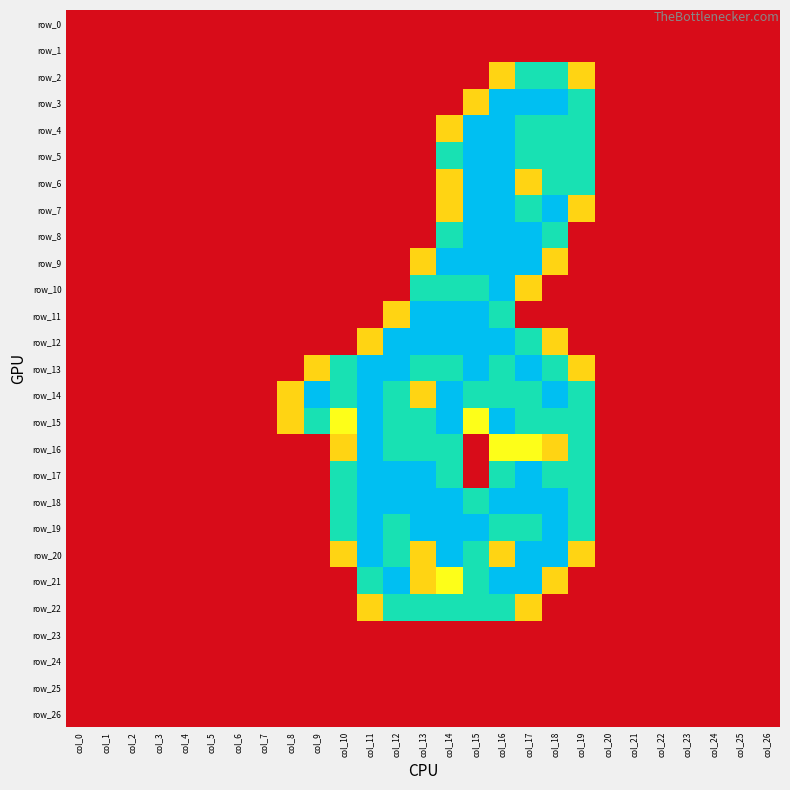

Reading left to right, transcribe all the data shown in this chart.

row_0: col_0=0.0	col_1=0.0	col_2=0.0	col_3=0.0	col_4=0.0	col_5=0.0	col_6=0.0	col_7=0.0	col_8=0.0	col_9=0.0	col_10=0.0	col_11=0.0	col_12=0.0	col_13=0.0	col_14=0.0	col_15=0.0	col_16=0.0	col_17=0.0	col_18=0.0	col_19=0.0	col_20=0.0	col_21=0.0	col_22=0.0	col_23=0.0	col_24=0.0	col_25=0.0	col_26=0.0
row_1: col_0=0.0	col_1=0.0	col_2=0.0	col_3=0.0	col_4=0.0	col_5=0.0	col_6=0.0	col_7=0.0	col_8=0.0	col_9=0.0	col_10=0.0	col_11=0.0	col_12=0.0	col_13=0.0	col_14=0.0	col_15=0.0	col_16=0.0	col_17=0.0	col_18=0.0	col_19=0.0	col_20=0.0	col_21=0.0	col_22=0.0	col_23=0.0	col_24=0.0	col_25=0.0	col_26=0.0
row_2: col_0=0.0	col_1=0.0	col_2=0.0	col_3=0.0	col_4=0.0	col_5=0.0	col_6=0.0	col_7=0.0	col_8=0.0	col_9=0.0	col_10=0.0	col_11=0.0	col_12=0.0	col_13=0.0	col_14=0.0	col_15=0.0	col_16=0.8	col_17=1.5	col_18=1.5	col_19=0.8	col_20=0.0	col_21=0.0	col_22=0.0	col_23=0.0	col_24=0.0	col_25=0.0	col_26=0.0
row_3: col_0=0.0	col_1=0.0	col_2=0.0	col_3=0.0	col_4=0.0	col_5=0.0	col_6=0.0	col_7=0.0	col_8=0.0	col_9=0.0	col_10=0.0	col_11=0.0	col_12=0.0	col_13=0.0	col_14=0.0	col_15=0.8	col_16=2.0	col_17=2.0	col_18=2.0	col_19=1.5	col_20=0.0	col_21=0.0	col_22=0.0	col_23=0.0	col_24=0.0	col_25=0.0	col_26=0.0
row_4: col_0=0.0	col_1=0.0	col_2=0.0	col_3=0.0	col_4=0.0	col_5=0.0	col_6=0.0	col_7=0.0	col_8=0.0	col_9=0.0	col_10=0.0	col_11=0.0	col_12=0.0	col_13=0.0	col_14=0.8	col_15=2.0	col_16=2.0	col_17=1.5	col_18=1.5	col_19=1.5	col_20=0.0	col_21=0.0	col_22=0.0	col_23=0.0	col_24=0.0	col_25=0.0	col_26=0.0
row_5: col_0=0.0	col_1=0.0	col_2=0.0	col_3=0.0	col_4=0.0	col_5=0.0	col_6=0.0	col_7=0.0	col_8=0.0	col_9=0.0	col_10=0.0	col_11=0.0	col_12=0.0	col_13=0.0	col_14=1.5	col_15=2.0	col_16=2.0	col_17=1.5	col_18=1.5	col_19=1.5	col_20=0.0	col_21=0.0	col_22=0.0	col_23=0.0	col_24=0.0	col_25=0.0	col_26=0.0
row_6: col_0=0.0	col_1=0.0	col_2=0.0	col_3=0.0	col_4=0.0	col_5=0.0	col_6=0.0	col_7=0.0	col_8=0.0	col_9=0.0	col_10=0.0	col_11=0.0	col_12=0.0	col_13=0.0	col_14=0.8	col_15=2.0	col_16=2.0	col_17=0.8	col_18=1.5	col_19=1.5	col_20=0.0	col_21=0.0	col_22=0.0	col_23=0.0	col_24=0.0	col_25=0.0	col_26=0.0
row_7: col_0=0.0	col_1=0.0	col_2=0.0	col_3=0.0	col_4=0.0	col_5=0.0	col_6=0.0	col_7=0.0	col_8=0.0	col_9=0.0	col_10=0.0	col_11=0.0	col_12=0.0	col_13=0.0	col_14=0.8	col_15=2.0	col_16=2.0	col_17=1.5	col_18=2.0	col_19=0.8	col_20=0.0	col_21=0.0	col_22=0.0	col_23=0.0	col_24=0.0	col_25=0.0	col_26=0.0
row_8: col_0=0.0	col_1=0.0	col_2=0.0	col_3=0.0	col_4=0.0	col_5=0.0	col_6=0.0	col_7=0.0	col_8=0.0	col_9=0.0	col_10=0.0	col_11=0.0	col_12=0.0	col_13=0.0	col_14=1.5	col_15=2.0	col_16=2.0	col_17=2.0	col_18=1.5	col_19=0.0	col_20=0.0	col_21=0.0	col_22=0.0	col_23=0.0	col_24=0.0	col_25=0.0	col_26=0.0
row_9: col_0=0.0	col_1=0.0	col_2=0.0	col_3=0.0	col_4=0.0	col_5=0.0	col_6=0.0	col_7=0.0	col_8=0.0	col_9=0.0	col_10=0.0	col_11=0.0	col_12=0.0	col_13=0.8	col_14=2.0	col_15=2.0	col_16=2.0	col_17=2.0	col_18=0.8	col_19=0.0	col_20=0.0	col_21=0.0	col_22=0.0	col_23=0.0	col_24=0.0	col_25=0.0	col_26=0.0
row_10: col_0=0.0	col_1=0.0	col_2=0.0	col_3=0.0	col_4=0.0	col_5=0.0	col_6=0.0	col_7=0.0	col_8=0.0	col_9=0.0	col_10=0.0	col_11=0.0	col_12=0.0	col_13=1.5	col_14=1.5	col_15=1.5	col_16=2.0	col_17=0.8	col_18=0.0	col_19=0.0	col_20=0.0	col_21=0.0	col_22=0.0	col_23=0.0	col_24=0.0	col_25=0.0	col_26=0.0
row_11: col_0=0.0	col_1=0.0	col_2=0.0	col_3=0.0	col_4=0.0	col_5=0.0	col_6=0.0	col_7=0.0	col_8=0.0	col_9=0.0	col_10=0.0	col_11=0.0	col_12=0.8	col_13=2.0	col_14=2.0	col_15=2.0	col_16=1.5	col_17=0.0	col_18=0.0	col_19=0.0	col_20=0.0	col_21=0.0	col_22=0.0	col_23=0.0	col_24=0.0	col_25=0.0	col_26=0.0
row_12: col_0=0.0	col_1=0.0	col_2=0.0	col_3=0.0	col_4=0.0	col_5=0.0	col_6=0.0	col_7=0.0	col_8=0.0	col_9=0.0	col_10=0.0	col_11=0.8	col_12=2.0	col_13=2.0	col_14=2.0	col_15=2.0	col_16=2.0	col_17=1.5	col_18=0.8	col_19=0.0	col_20=0.0	col_21=0.0	col_22=0.0	col_23=0.0	col_24=0.0	col_25=0.0	col_26=0.0
row_13: col_0=0.0	col_1=0.0	col_2=0.0	col_3=0.0	col_4=0.0	col_5=0.0	col_6=0.0	col_7=0.0	col_8=0.0	col_9=0.8	col_10=1.5	col_11=2.0	col_12=2.0	col_13=1.5	col_14=1.5	col_15=2.0	col_16=1.5	col_17=2.0	col_18=1.5	col_19=0.8	col_20=0.0	col_21=0.0	col_22=0.0	col_23=0.0	col_24=0.0	col_25=0.0	col_26=0.0
row_14: col_0=0.0	col_1=0.0	col_2=0.0	col_3=0.0	col_4=0.0	col_5=0.0	col_6=0.0	col_7=0.0	col_8=0.8	col_9=2.0	col_10=1.5	col_11=2.0	col_12=1.5	col_13=0.8	col_14=2.0	col_15=1.5	col_16=1.5	col_17=1.5	col_18=2.0	col_19=1.5	col_20=0.0	col_21=0.0	col_22=0.0	col_23=0.0	col_24=0.0	col_25=0.0	col_26=0.0
row_15: col_0=0.0	col_1=0.0	col_2=0.0	col_3=0.0	col_4=0.0	col_5=0.0	col_6=0.0	col_7=0.0	col_8=0.8	col_9=1.5	col_10=1.0	col_11=2.0	col_12=1.5	col_13=1.5	col_14=2.0	col_15=1.0	col_16=2.0	col_17=1.5	col_18=1.5	col_19=1.5	col_20=0.0	col_21=0.0	col_22=0.0	col_23=0.0	col_24=0.0	col_25=0.0	col_26=0.0
row_16: col_0=0.0	col_1=0.0	col_2=0.0	col_3=0.0	col_4=0.0	col_5=0.0	col_6=0.0	col_7=0.0	col_8=0.0	col_9=0.0	col_10=0.8	col_11=2.0	col_12=1.5	col_13=1.5	col_14=1.5	col_15=0.0	col_16=1.0	col_17=1.0	col_18=0.8	col_19=1.5	col_20=0.0	col_21=0.0	col_22=0.0	col_23=0.0	col_24=0.0	col_25=0.0	col_26=0.0
row_17: col_0=0.0	col_1=0.0	col_2=0.0	col_3=0.0	col_4=0.0	col_5=0.0	col_6=0.0	col_7=0.0	col_8=0.0	col_9=0.0	col_10=1.5	col_11=2.0	col_12=2.0	col_13=2.0	col_14=1.5	col_15=0.0	col_16=1.5	col_17=2.0	col_18=1.5	col_19=1.5	col_20=0.0	col_21=0.0	col_22=0.0	col_23=0.0	col_24=0.0	col_25=0.0	col_26=0.0
row_18: col_0=0.0	col_1=0.0	col_2=0.0	col_3=0.0	col_4=0.0	col_5=0.0	col_6=0.0	col_7=0.0	col_8=0.0	col_9=0.0	col_10=1.5	col_11=2.0	col_12=2.0	col_13=2.0	col_14=2.0	col_15=1.5	col_16=2.0	col_17=2.0	col_18=2.0	col_19=1.5	col_20=0.0	col_21=0.0	col_22=0.0	col_23=0.0	col_24=0.0	col_25=0.0	col_26=0.0
row_19: col_0=0.0	col_1=0.0	col_2=0.0	col_3=0.0	col_4=0.0	col_5=0.0	col_6=0.0	col_7=0.0	col_8=0.0	col_9=0.0	col_10=1.5	col_11=2.0	col_12=1.5	col_13=2.0	col_14=2.0	col_15=2.0	col_16=1.5	col_17=1.5	col_18=2.0	col_19=1.5	col_20=0.0	col_21=0.0	col_22=0.0	col_23=0.0	col_24=0.0	col_25=0.0	col_26=0.0
row_20: col_0=0.0	col_1=0.0	col_2=0.0	col_3=0.0	col_4=0.0	col_5=0.0	col_6=0.0	col_7=0.0	col_8=0.0	col_9=0.0	col_10=0.8	col_11=2.0	col_12=1.5	col_13=0.8	col_14=2.0	col_15=1.5	col_16=0.8	col_17=2.0	col_18=2.0	col_19=0.8	col_20=0.0	col_21=0.0	col_22=0.0	col_23=0.0	col_24=0.0	col_25=0.0	col_26=0.0
row_21: col_0=0.0	col_1=0.0	col_2=0.0	col_3=0.0	col_4=0.0	col_5=0.0	col_6=0.0	col_7=0.0	col_8=0.0	col_9=0.0	col_10=0.0	col_11=1.5	col_12=2.0	col_13=0.8	col_14=1.0	col_15=1.5	col_16=2.0	col_17=2.0	col_18=0.8	col_19=0.0	col_20=0.0	col_21=0.0	col_22=0.0	col_23=0.0	col_24=0.0	col_25=0.0	col_26=0.0
row_22: col_0=0.0	col_1=0.0	col_2=0.0	col_3=0.0	col_4=0.0	col_5=0.0	col_6=0.0	col_7=0.0	col_8=0.0	col_9=0.0	col_10=0.0	col_11=0.8	col_12=1.5	col_13=1.5	col_14=1.5	col_15=1.5	col_16=1.5	col_17=0.8	col_18=0.0	col_19=0.0	col_20=0.0	col_21=0.0	col_22=0.0	col_23=0.0	col_24=0.0	col_25=0.0	col_26=0.0
row_23: col_0=0.0	col_1=0.0	col_2=0.0	col_3=0.0	col_4=0.0	col_5=0.0	col_6=0.0	col_7=0.0	col_8=0.0	col_9=0.0	col_10=0.0	col_11=0.0	col_12=0.0	col_13=0.0	col_14=0.0	col_15=0.0	col_16=0.0	col_17=0.0	col_18=0.0	col_19=0.0	col_20=0.0	col_21=0.0	col_22=0.0	col_23=0.0	col_24=0.0	col_25=0.0	col_26=0.0
row_24: col_0=0.0	col_1=0.0	col_2=0.0	col_3=0.0	col_4=0.0	col_5=0.0	col_6=0.0	col_7=0.0	col_8=0.0	col_9=0.0	col_10=0.0	col_11=0.0	col_12=0.0	col_13=0.0	col_14=0.0	col_15=0.0	col_16=0.0	col_17=0.0	col_18=0.0	col_19=0.0	col_20=0.0	col_21=0.0	col_22=0.0	col_23=0.0	col_24=0.0	col_25=0.0	col_26=0.0
row_25: col_0=0.0	col_1=0.0	col_2=0.0	col_3=0.0	col_4=0.0	col_5=0.0	col_6=0.0	col_7=0.0	col_8=0.0	col_9=0.0	col_10=0.0	col_11=0.0	col_12=0.0	col_13=0.0	col_14=0.0	col_15=0.0	col_16=0.0	col_17=0.0	col_18=0.0	col_19=0.0	col_20=0.0	col_21=0.0	col_22=0.0	col_23=0.0	col_24=0.0	col_25=0.0	col_26=0.0
row_26: col_0=0.0	col_1=0.0	col_2=0.0	col_3=0.0	col_4=0.0	col_5=0.0	col_6=0.0	col_7=0.0	col_8=0.0	col_9=0.0	col_10=0.0	col_11=0.0	col_12=0.0	col_13=0.0	col_14=0.0	col_15=0.0	col_16=0.0	col_17=0.0	col_18=0.0	col_19=0.0	col_20=0.0	col_21=0.0	col_22=0.0	col_23=0.0	col_24=0.0	col_25=0.0	col_26=0.0